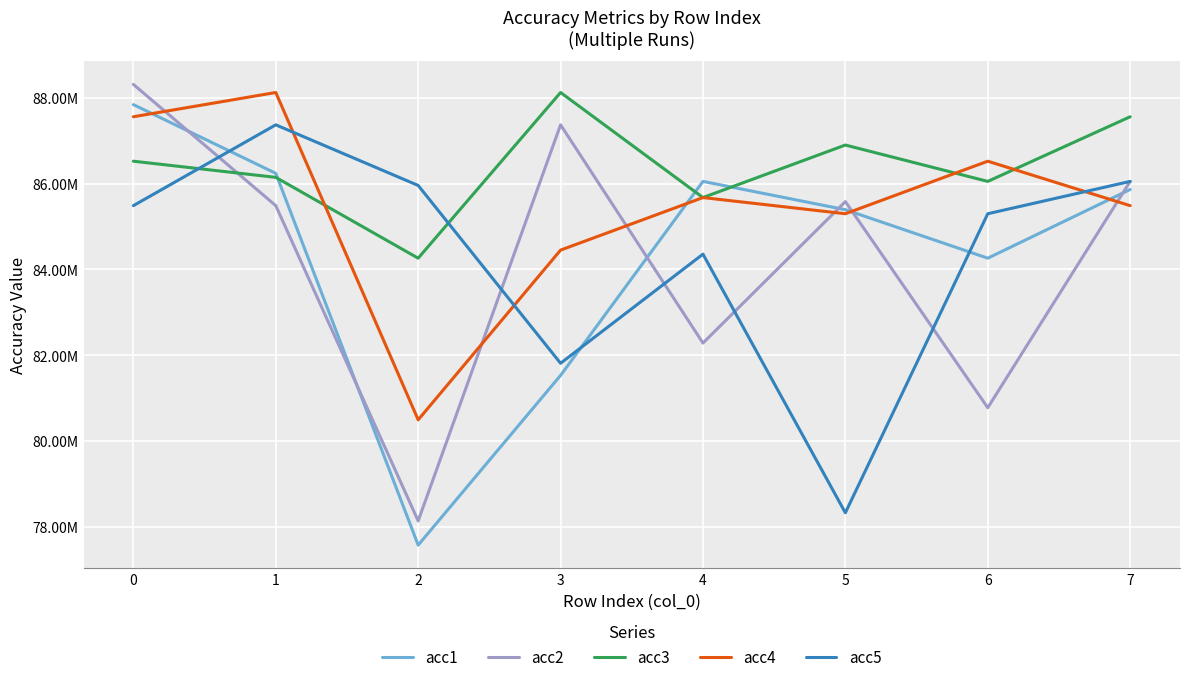

What is the difference between the maximum and minimum values in the acc5 series?

9048069